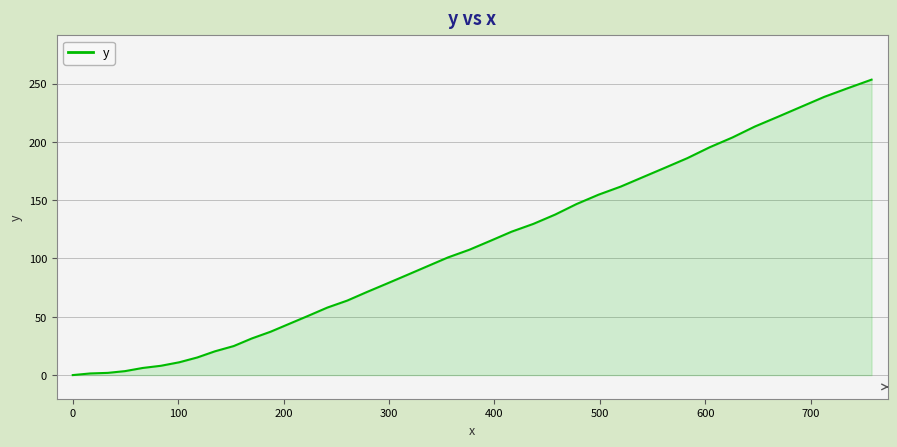

What is the greatest value displayed?

253.4